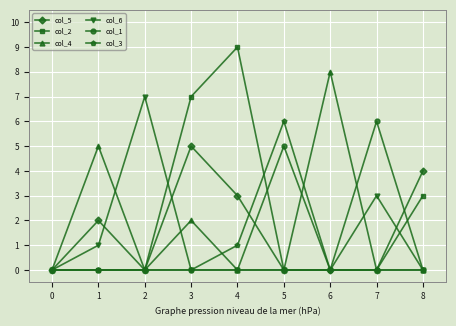

Which series changed the most between 2 and 8?

col_6